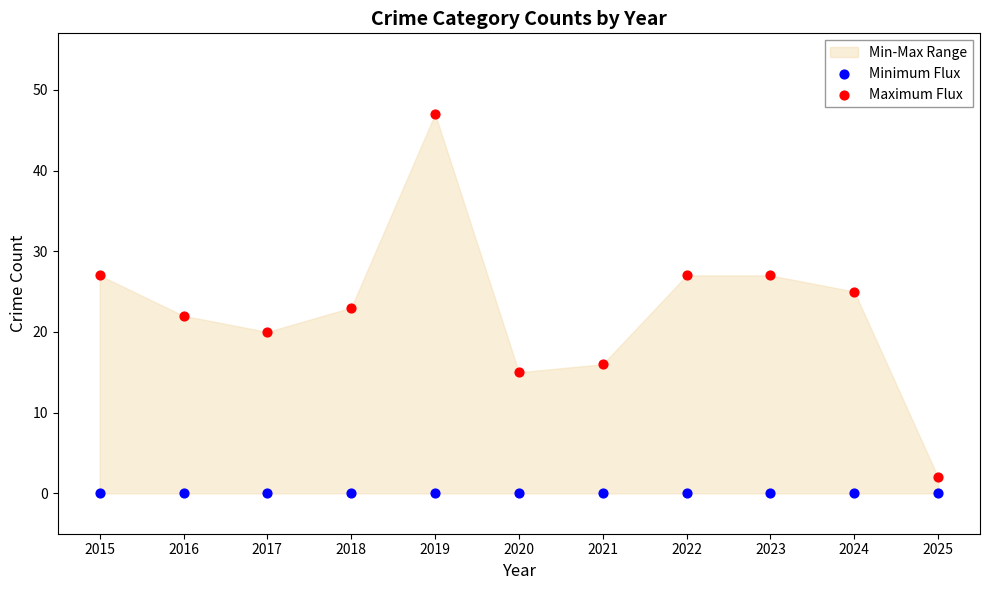

Which series contains the highest Y value?

Maximum Flux